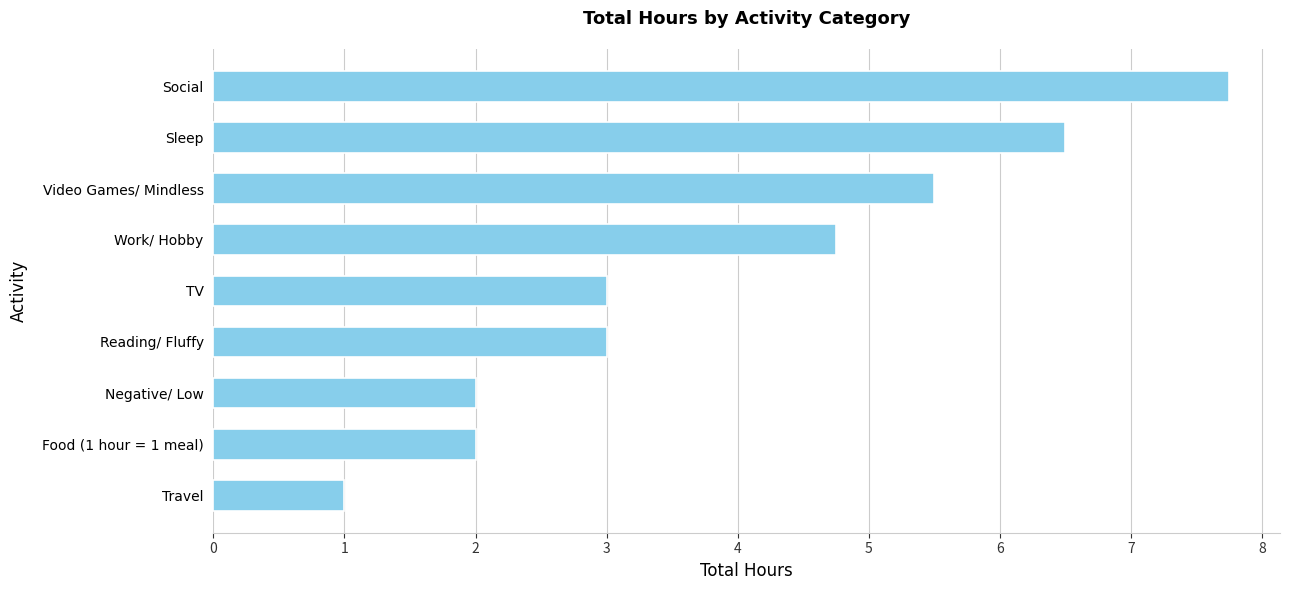

What is the difference between the second highest and second lowest values?

4.5